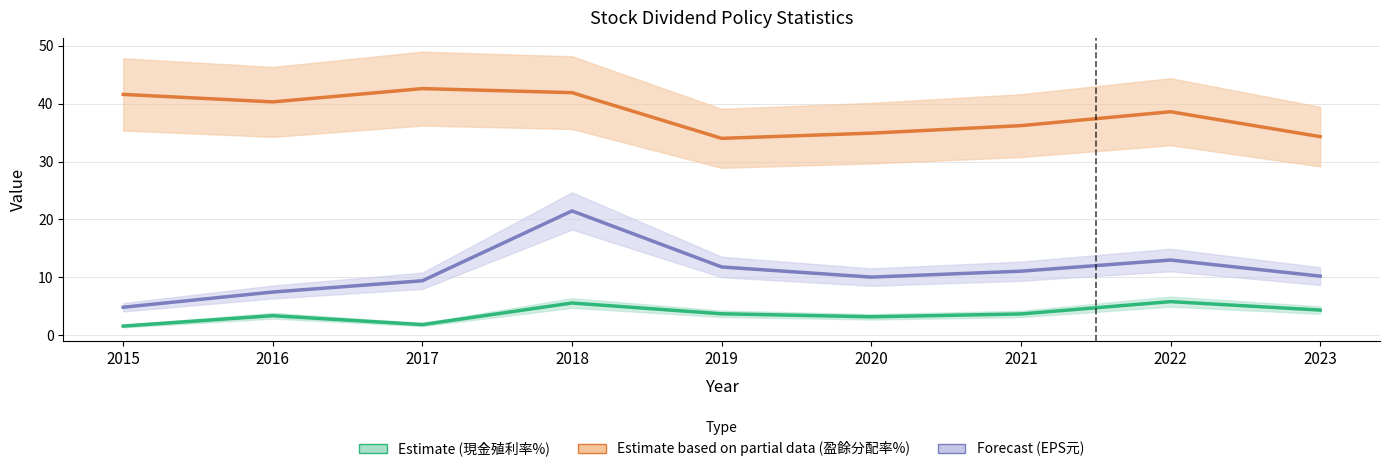

Between 2021 and 2017, which is larger?

2021